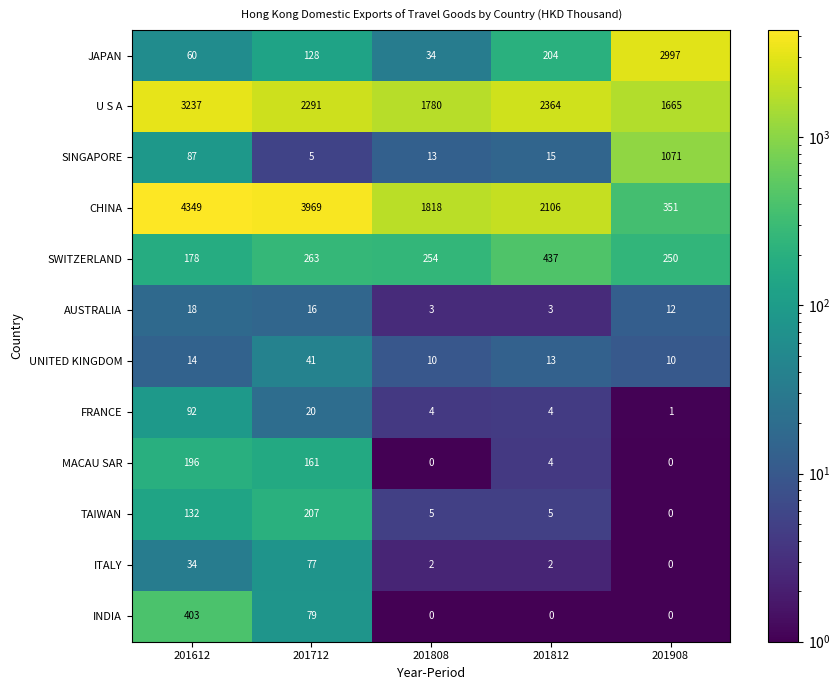

Which series has the largest range (max minus min)?

CHINA